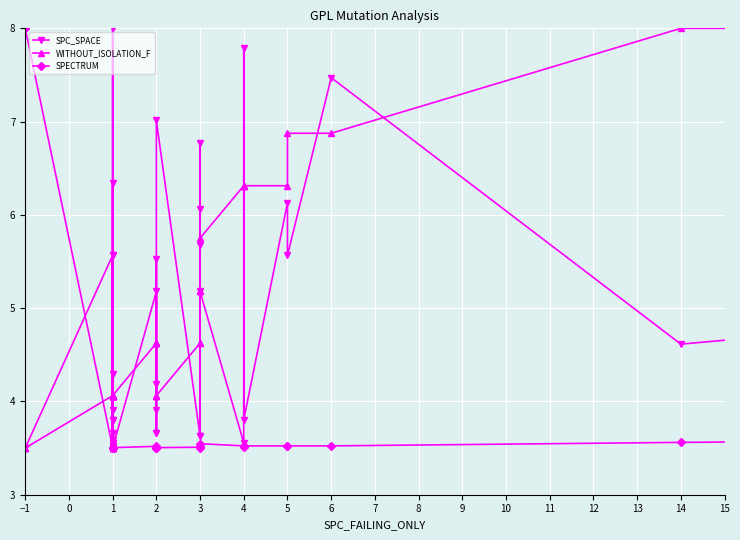

What is the label of the 29th point from the left?

3